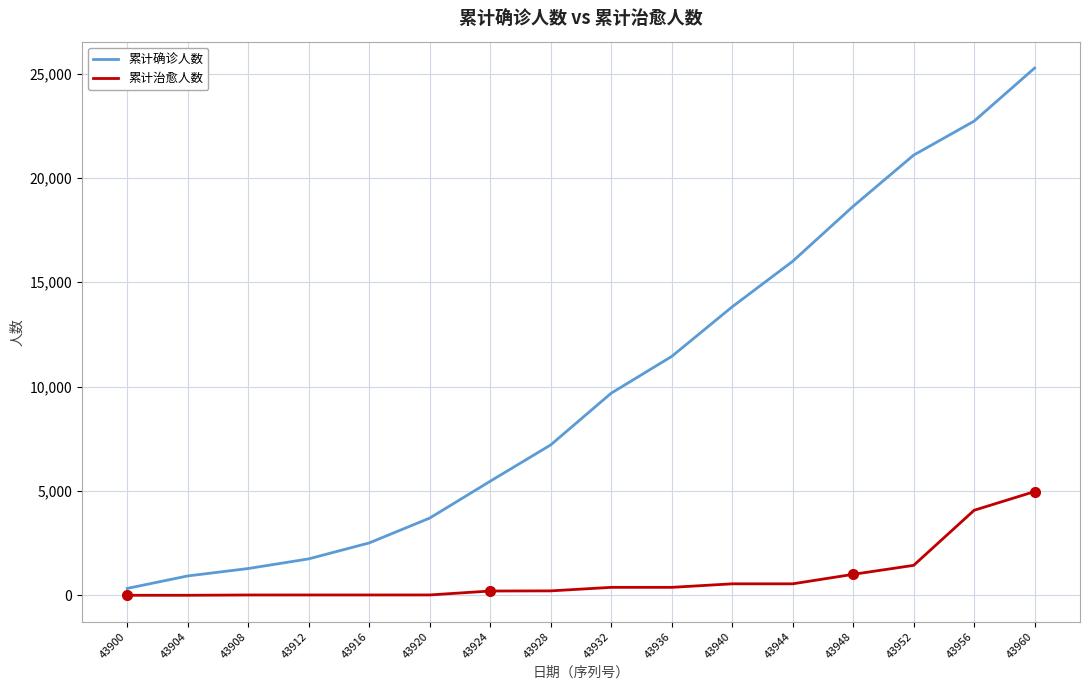

True or false: 累计确诊人数 and 累计治愈人数 cross at least once.

False